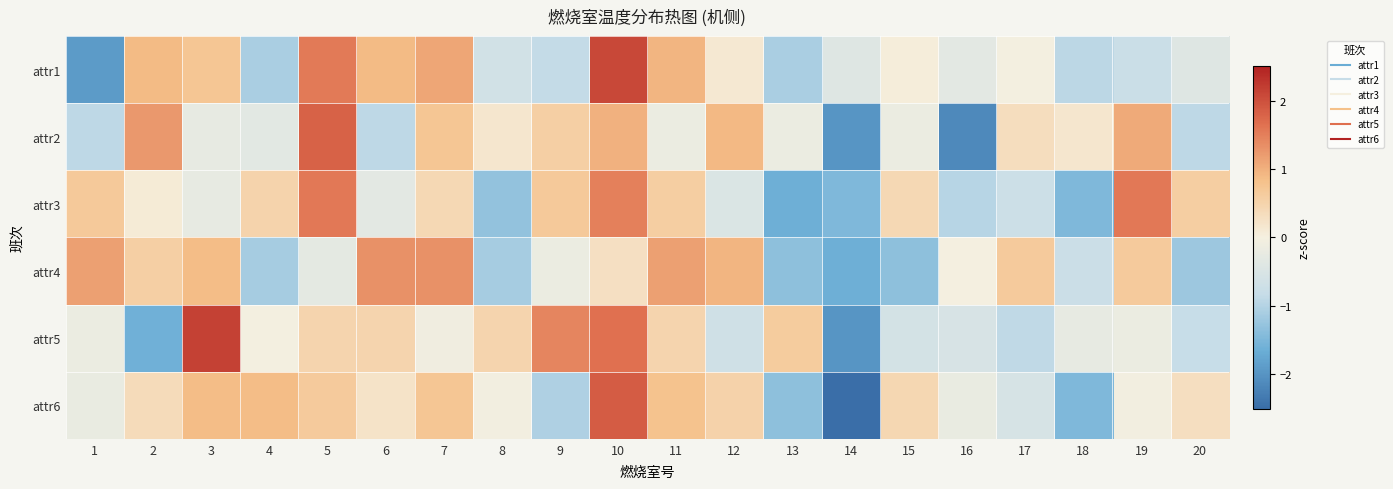

What is the greatest value displayed?

2.2